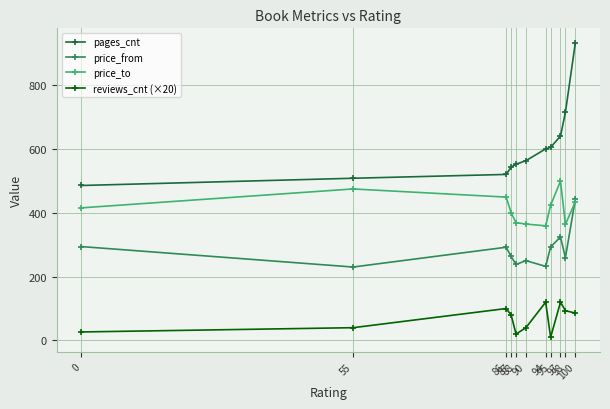

What is the difference between the price_from values at 86 and 98?

32.3